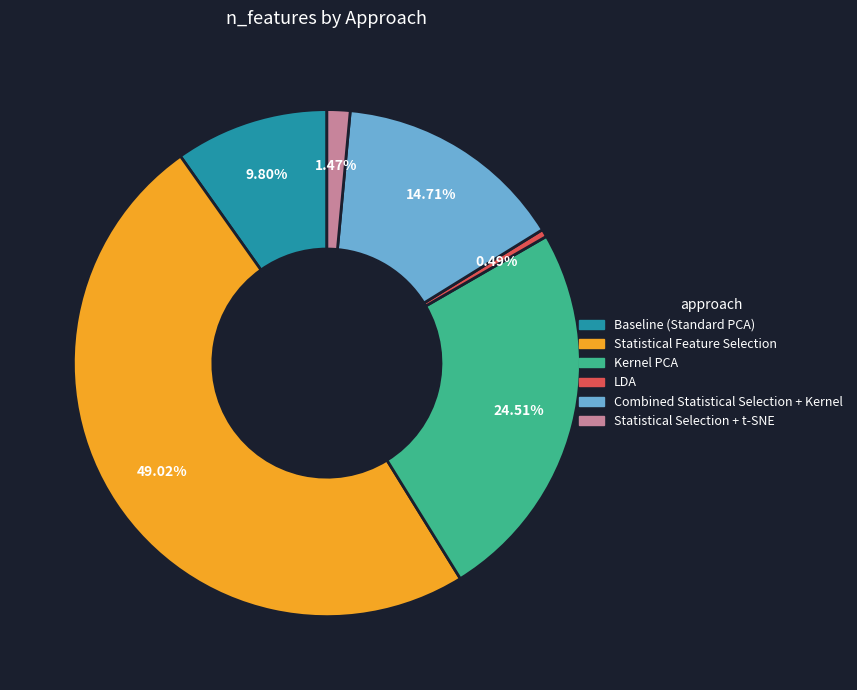

What percentage is the Kernel PCA slice, to the nearest percent?

25%